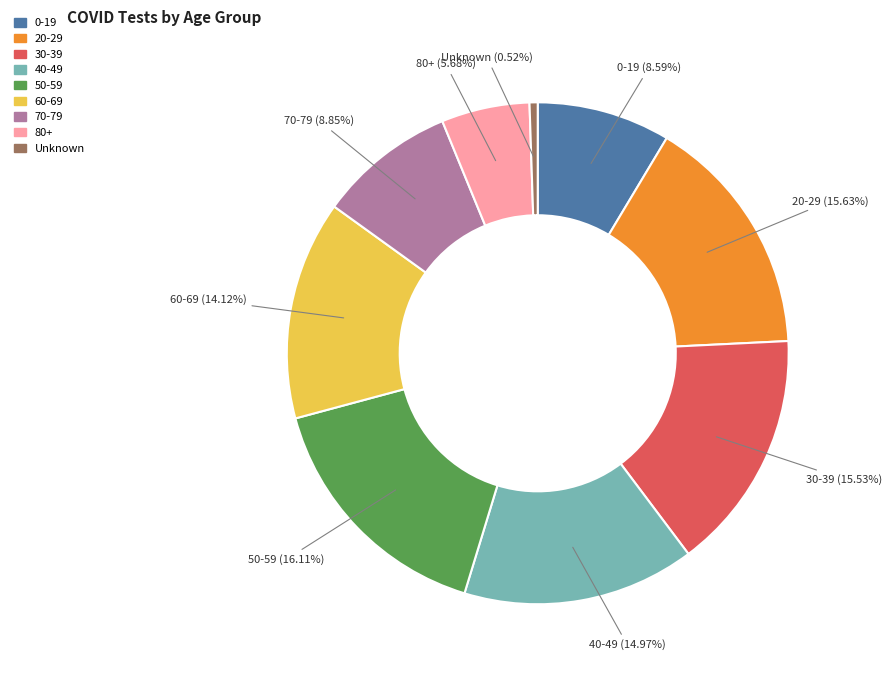

Which slice is the smallest?

Unknown